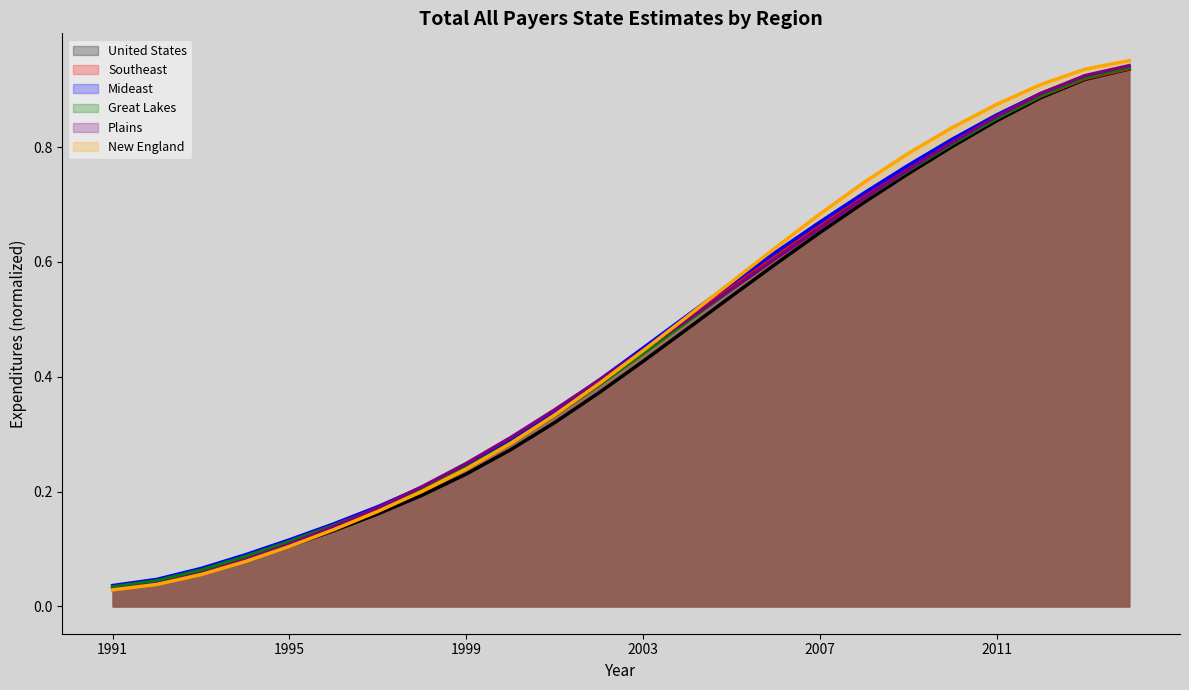

At which label is Mideast closest to 0?

1991